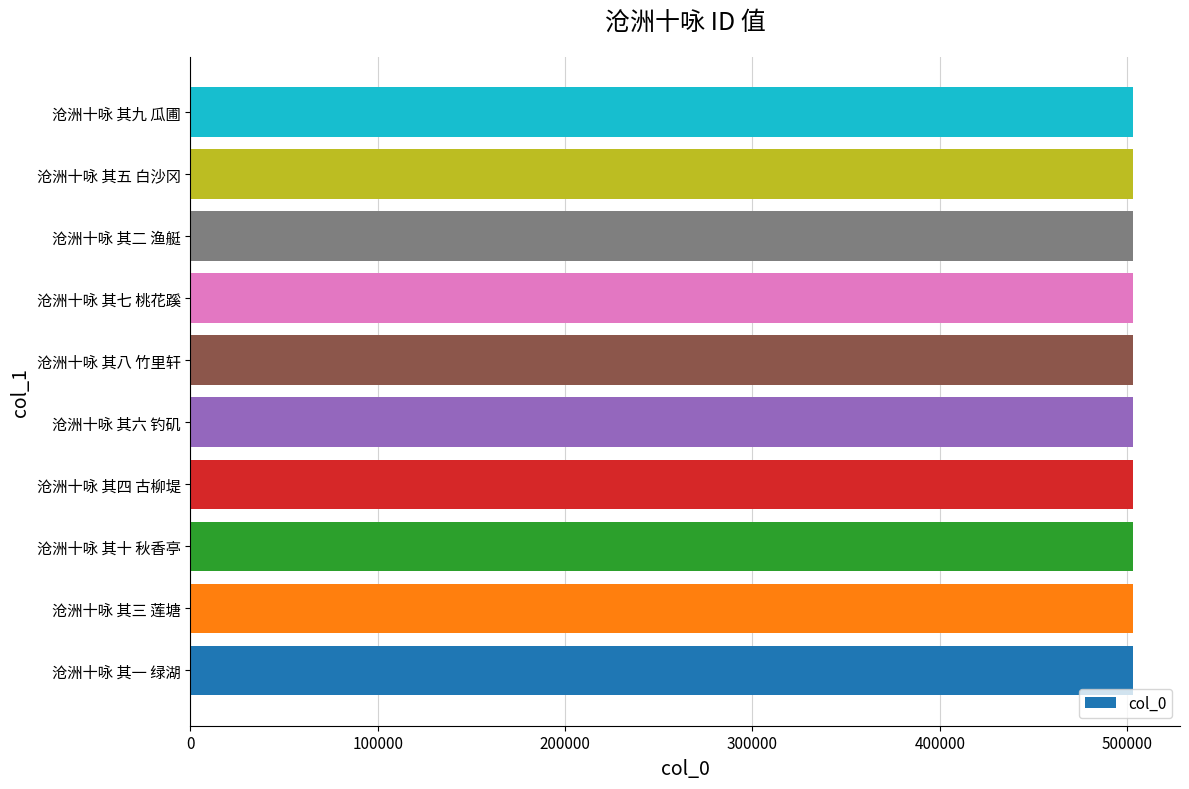

The value at 沧洲十咏 其二 渔艇 is 503008. True or false?

True